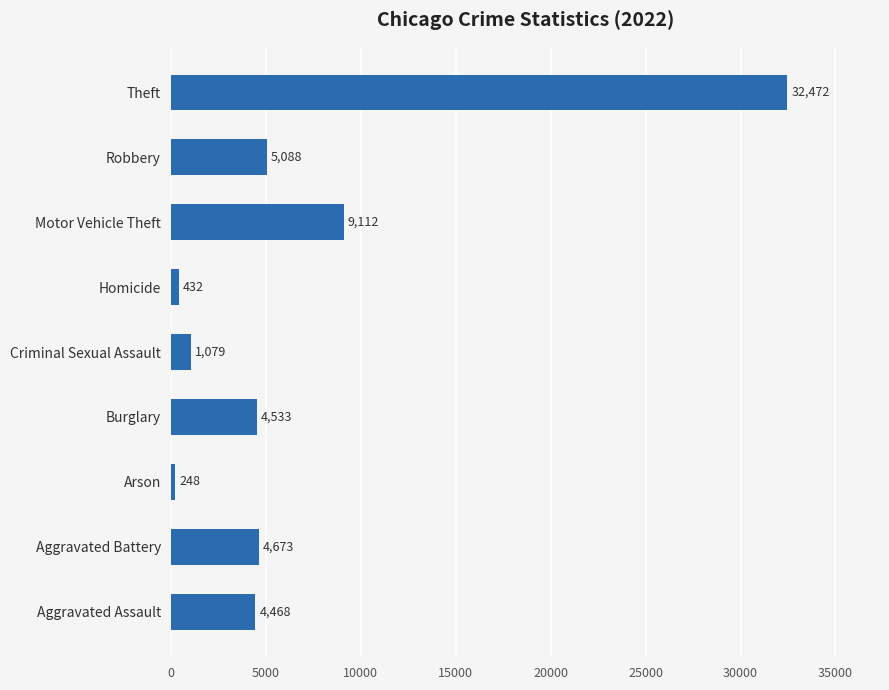

What is the maximum value shown in the chart?

32472